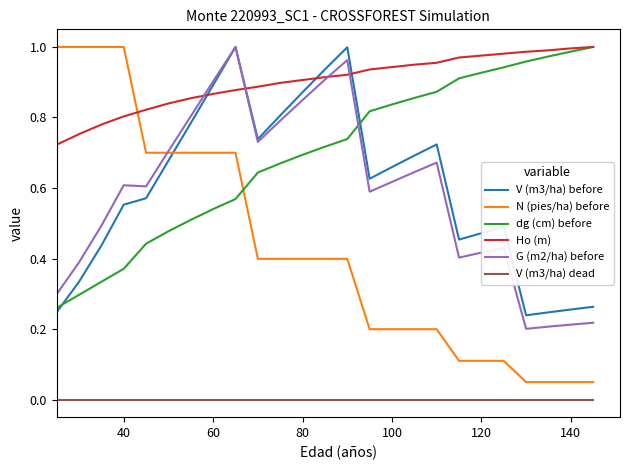

True or false: V (m3/ha) dead and Ho (m) intersect in this chart.

False